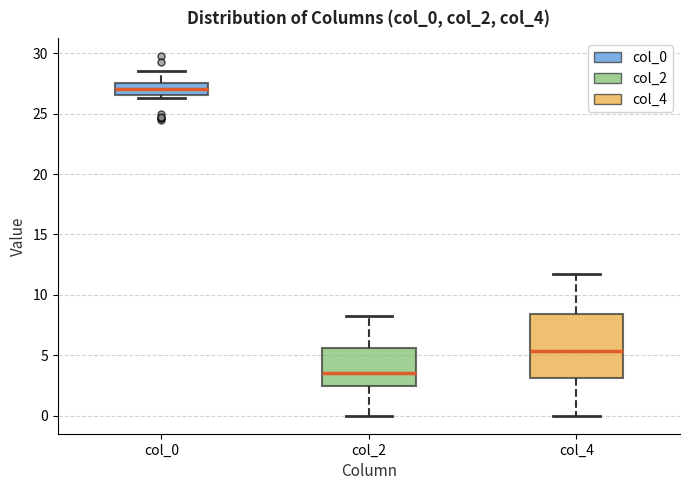

Which box has the highest median line?

col_0